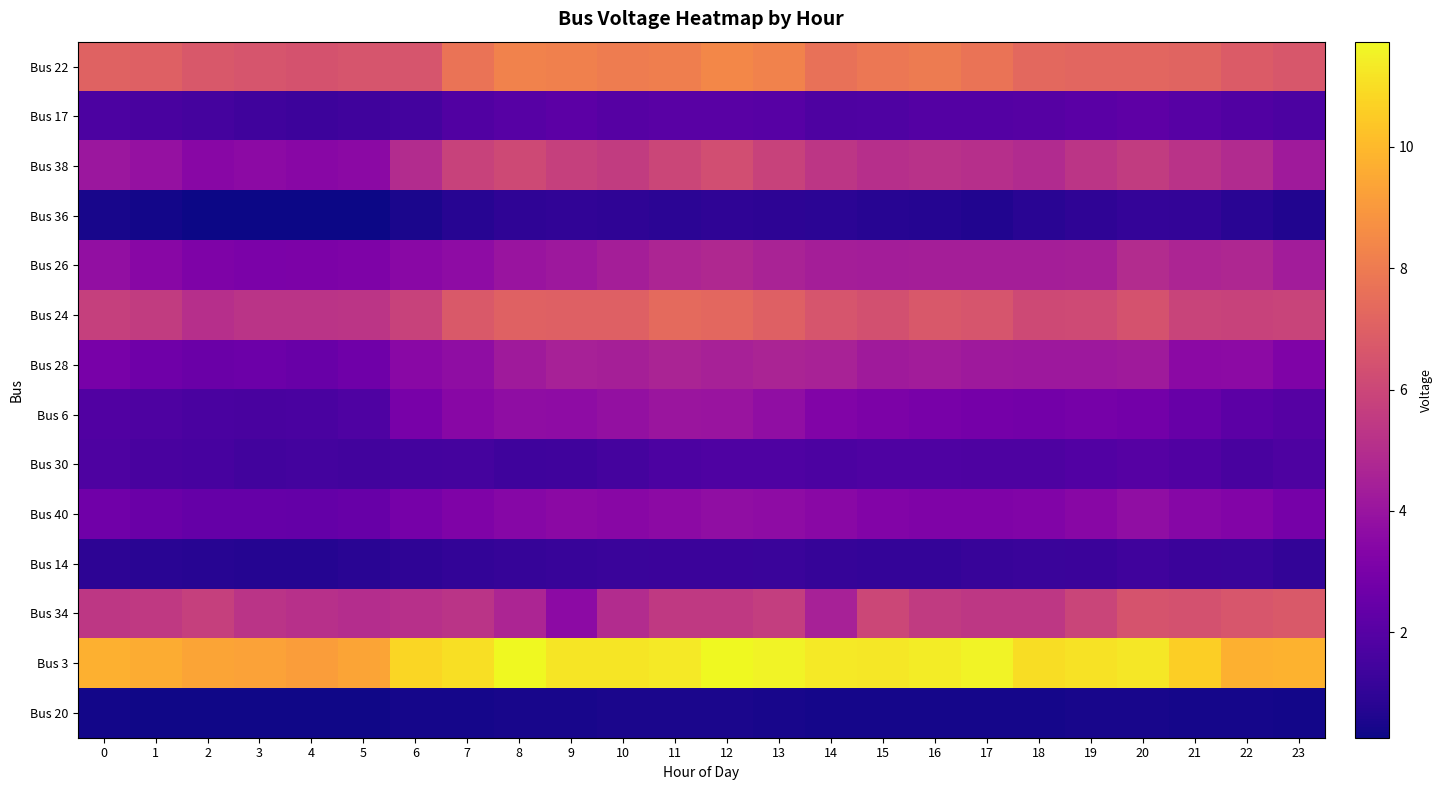

At which category does the chart reach its peak across all series?

8